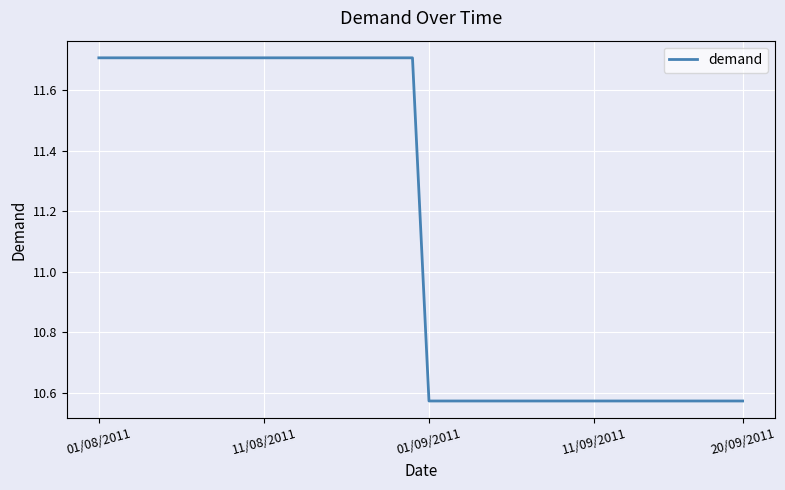

Count the values in the range 10 to 11.

20